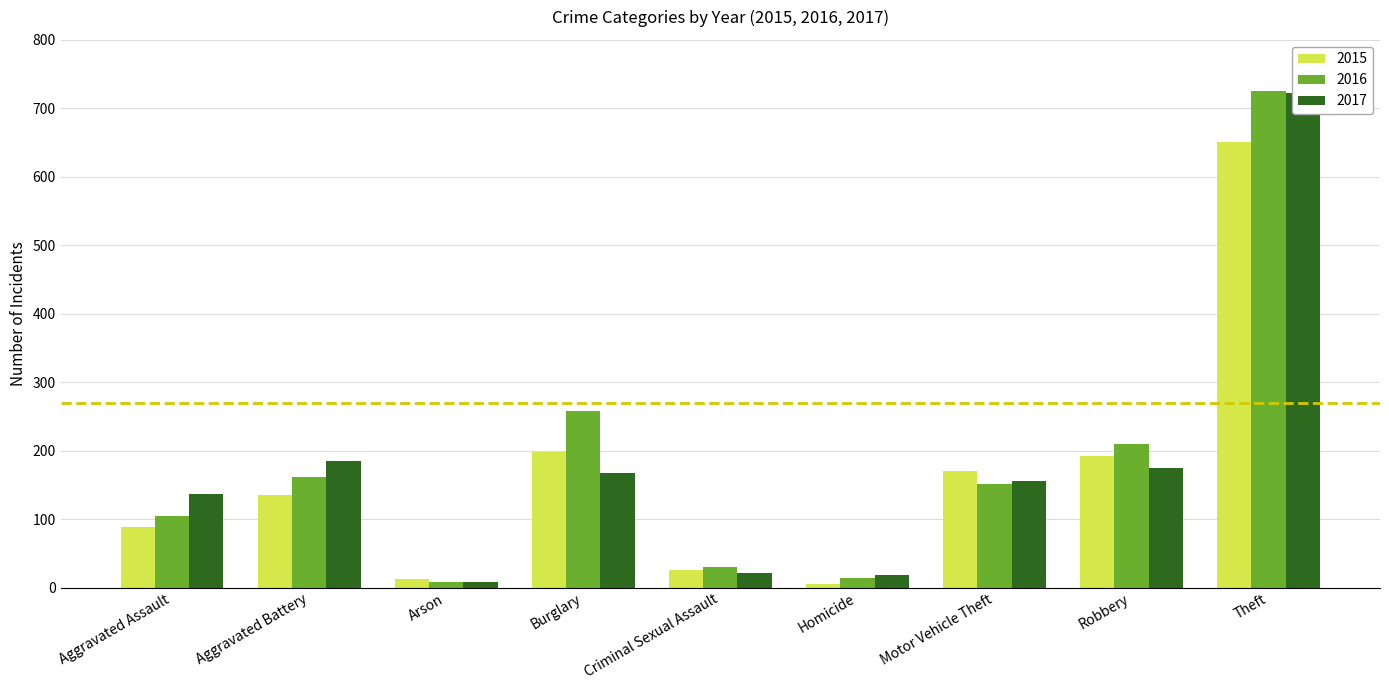

Which category has the highest value across all series?

Theft